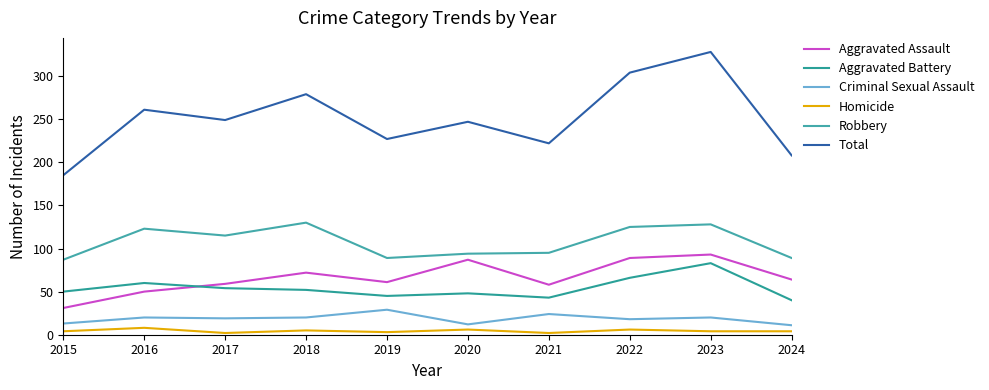

True or false: Total and Aggravated Battery intersect in this chart.

False